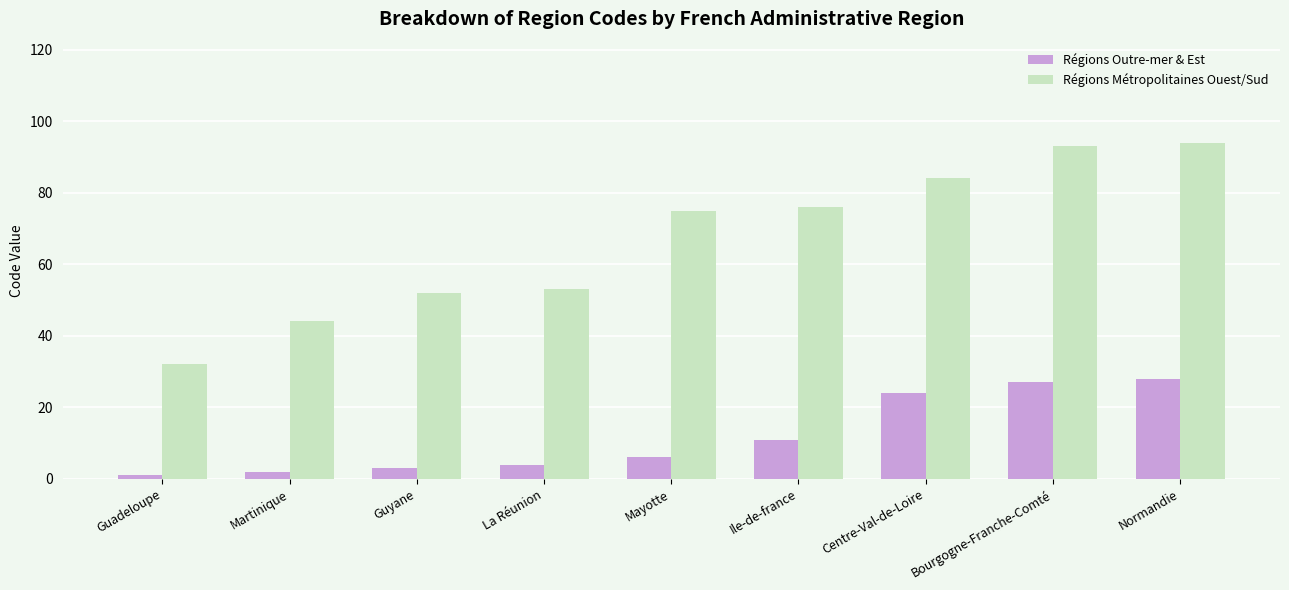

Is it true that Régions Outre-mer & Est equals 27 at Bourgogne-Franche-Comté?

True